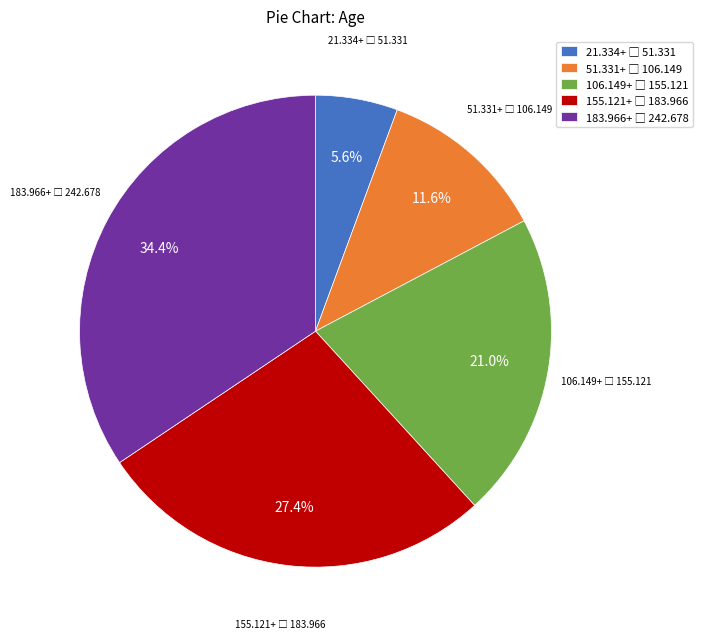

Does any single category account for the majority?

No